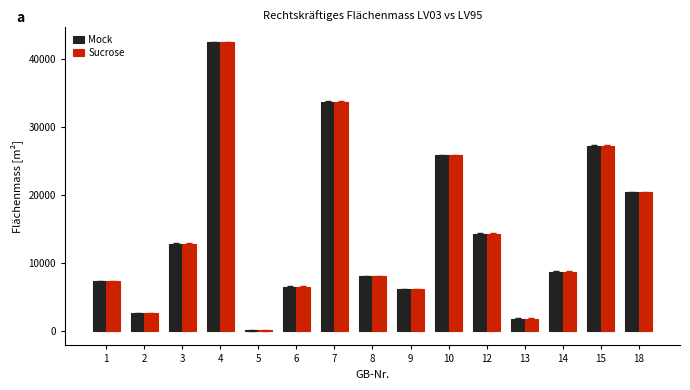

The value of Mock at 3 is 12758. True or false?

True